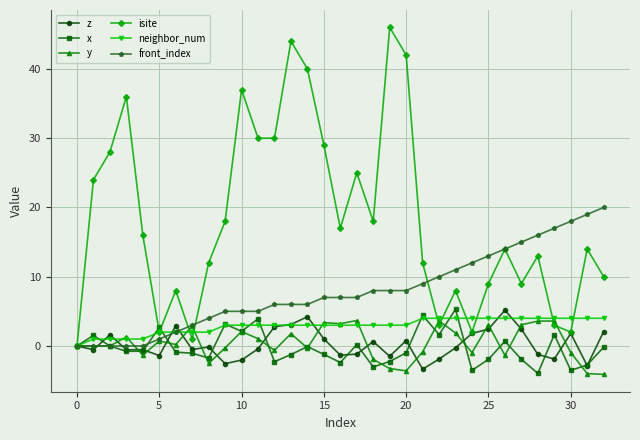

What is the highest value of the front_index series?

20.0